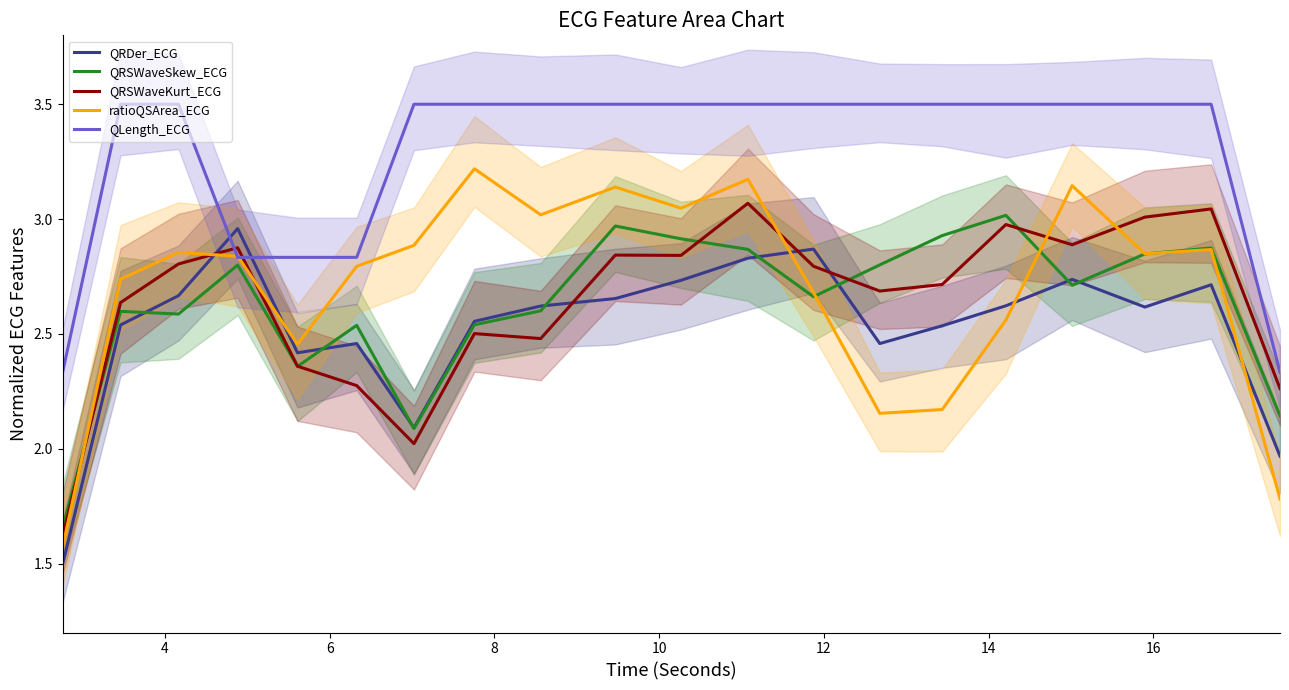

After their last crossing, which series has the higher values: QRSWaveKurt_ECG or QRSWaveSkew_ECG?

QRSWaveKurt_ECG